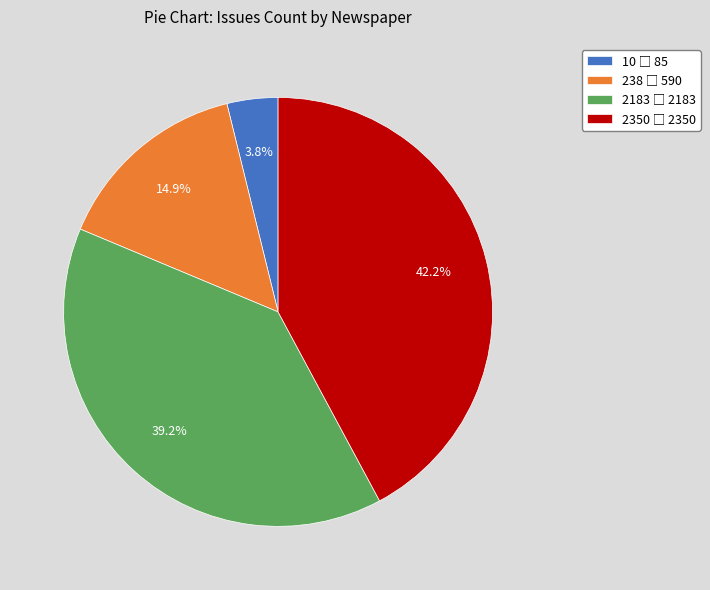

Is there any slice that represents more than half of the pie?

No